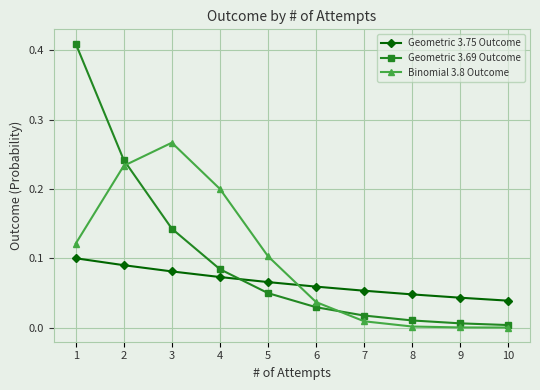

Which series has the largest range (max minus min)?

Geometric 3.69 Outcome